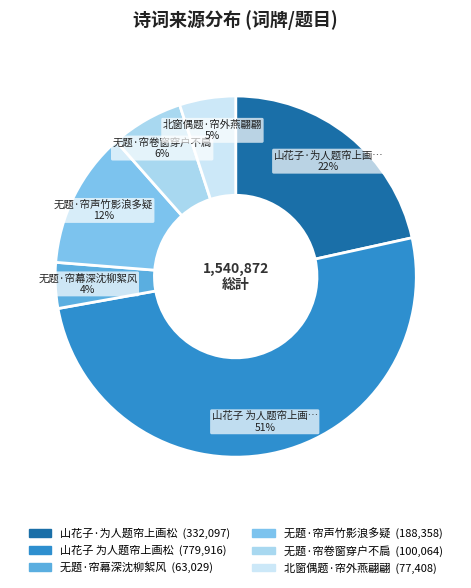

To the nearest percent, what is the difference between the largest and smallest slice percentages?

47%